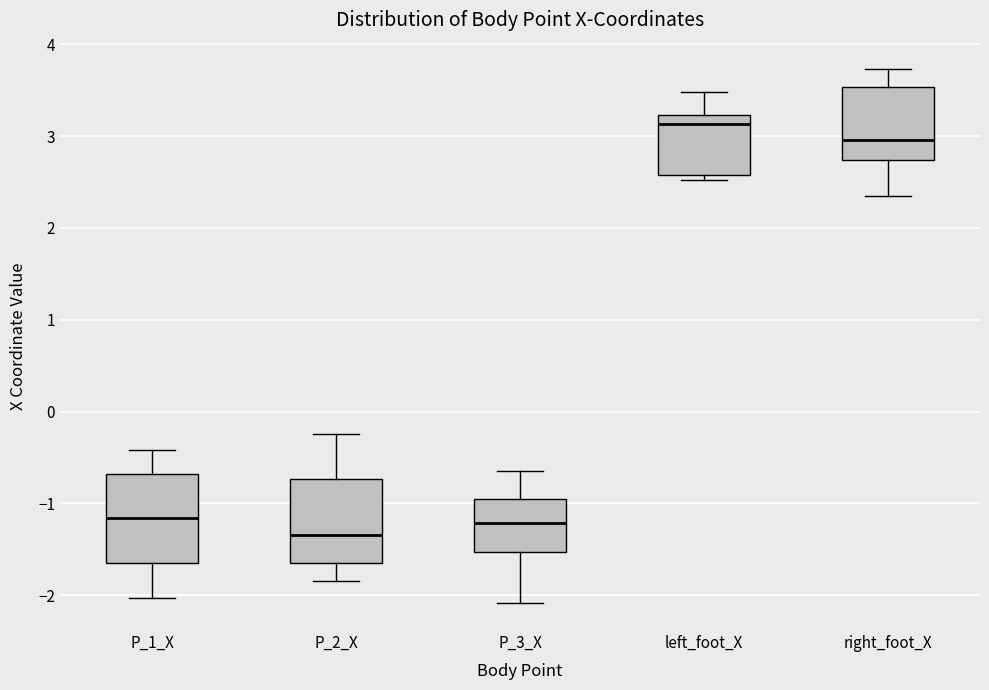

Where does the lower whisker of the box for P_2_X end on the y-axis? The values are not printed on the chart, so give them approximately, as read against the axis.

-1.8